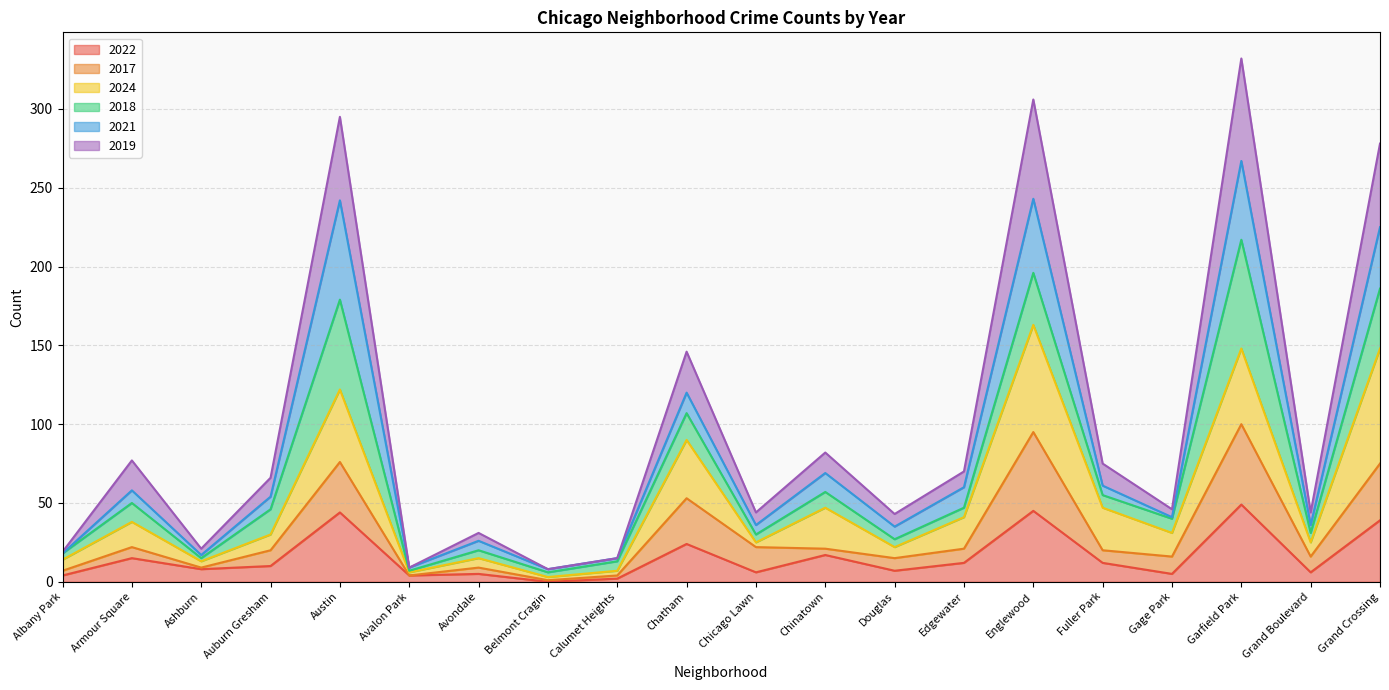

What is the maximum value for 2022?

49